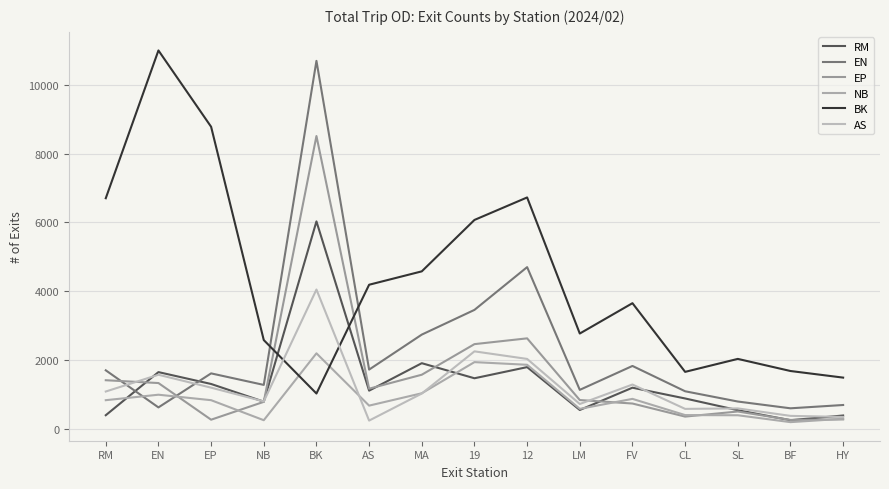

Which series has the largest total across all categories?

BK